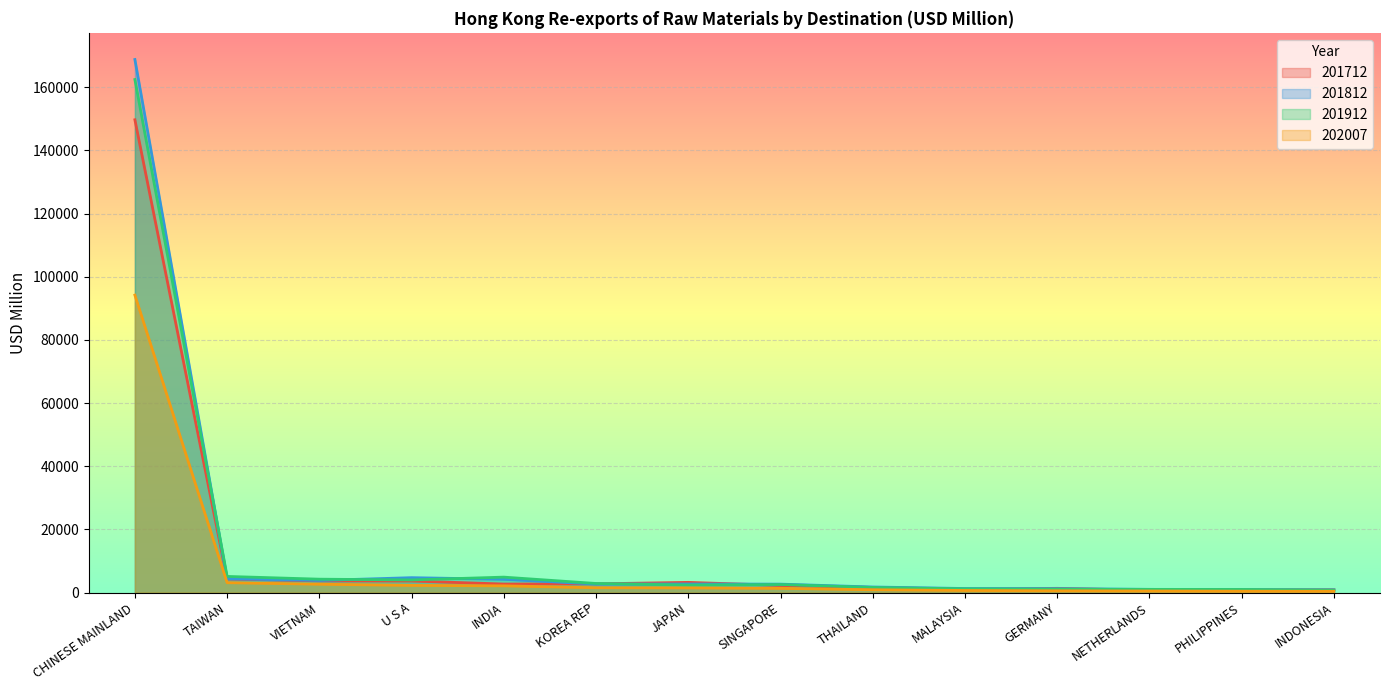

At which category is the sum across all series the highest?

CHINESE MAINLAND